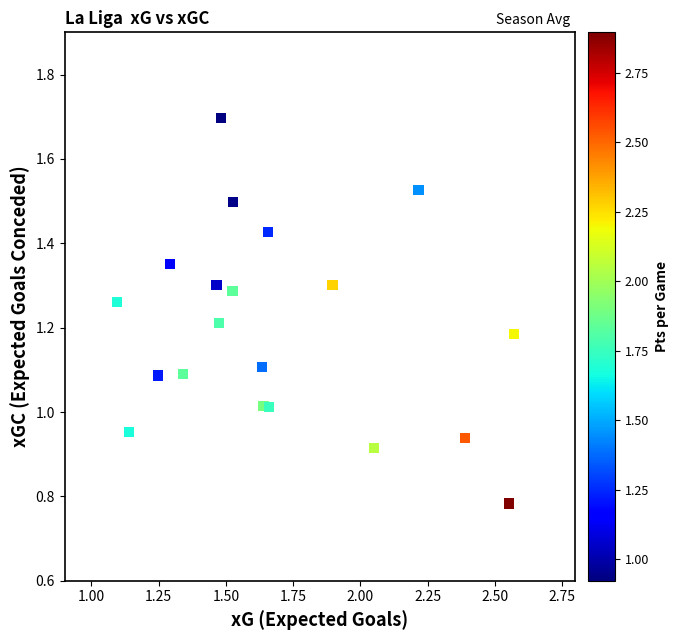

How many points are shown in the scatter plot?

20